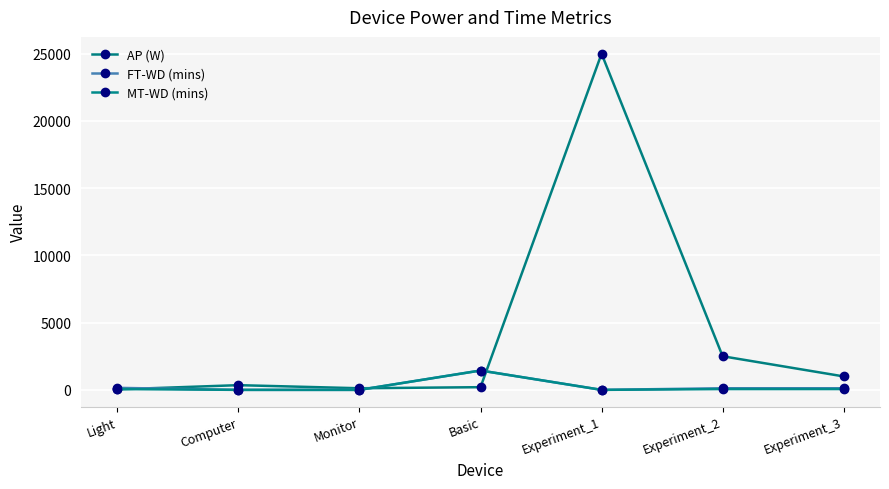

Which has a higher value, Experiment_1 or Light?

Experiment_1